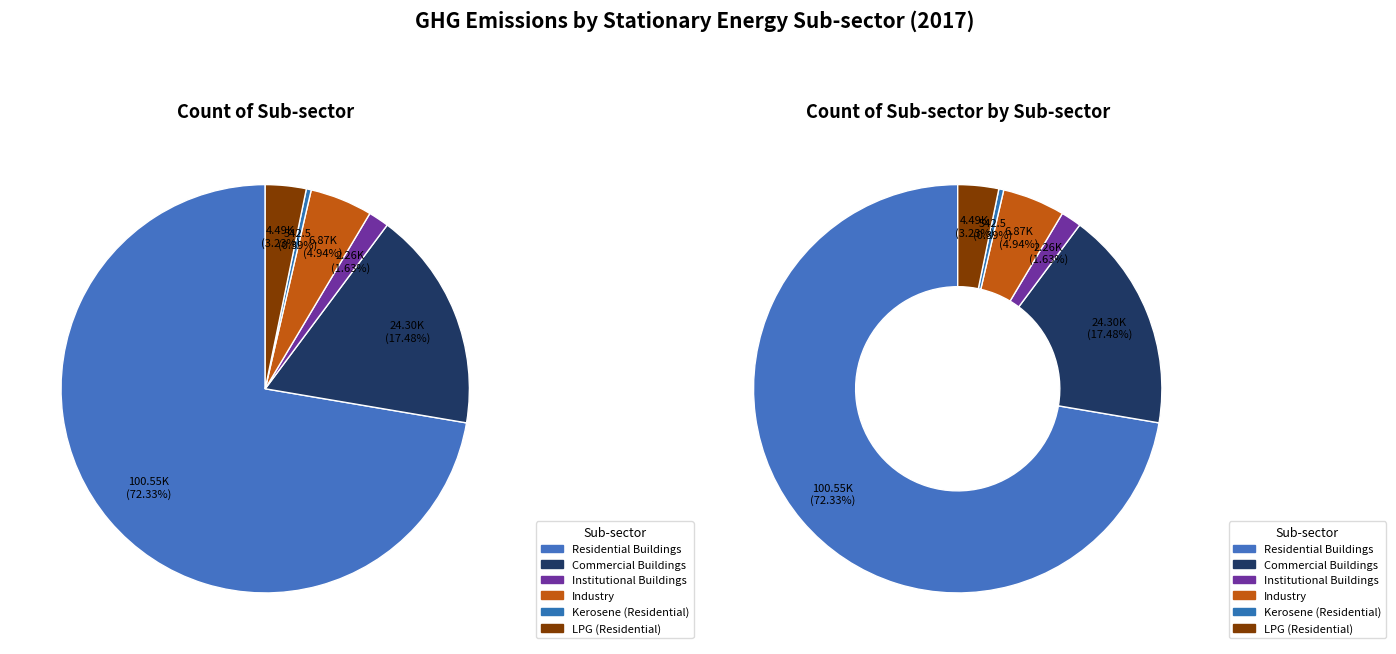

True or false: Industry accounts for 1% of the total.

False